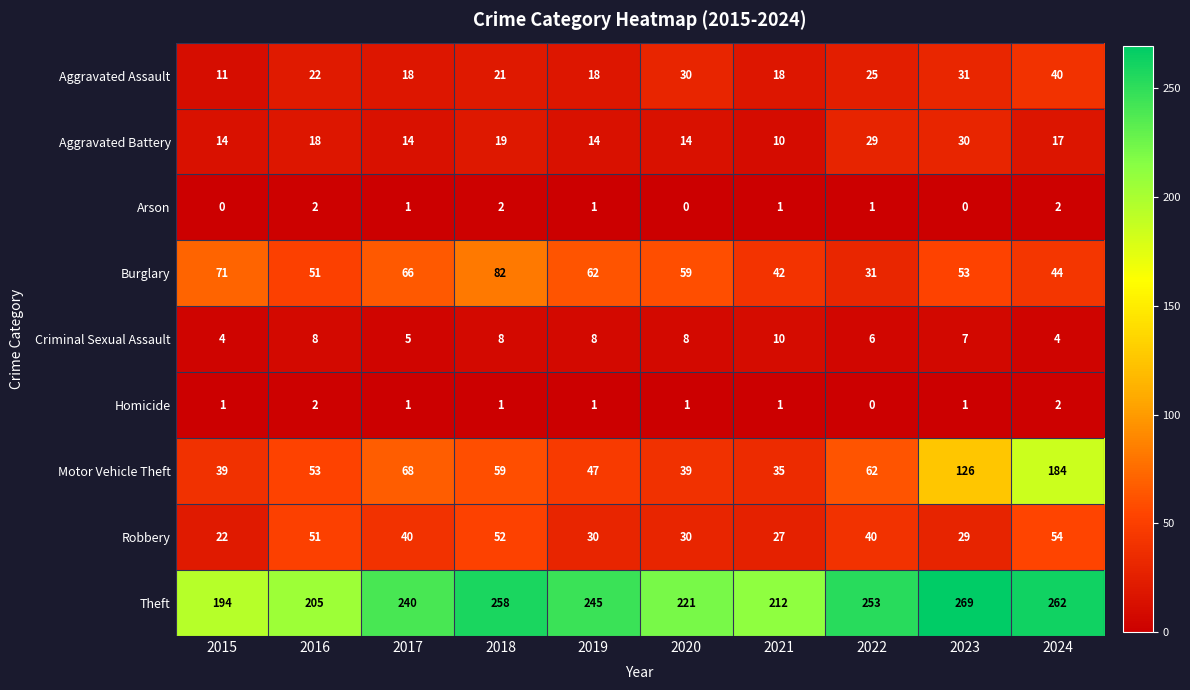

Where does the Motor Vehicle Theft series first go above 59?

2017